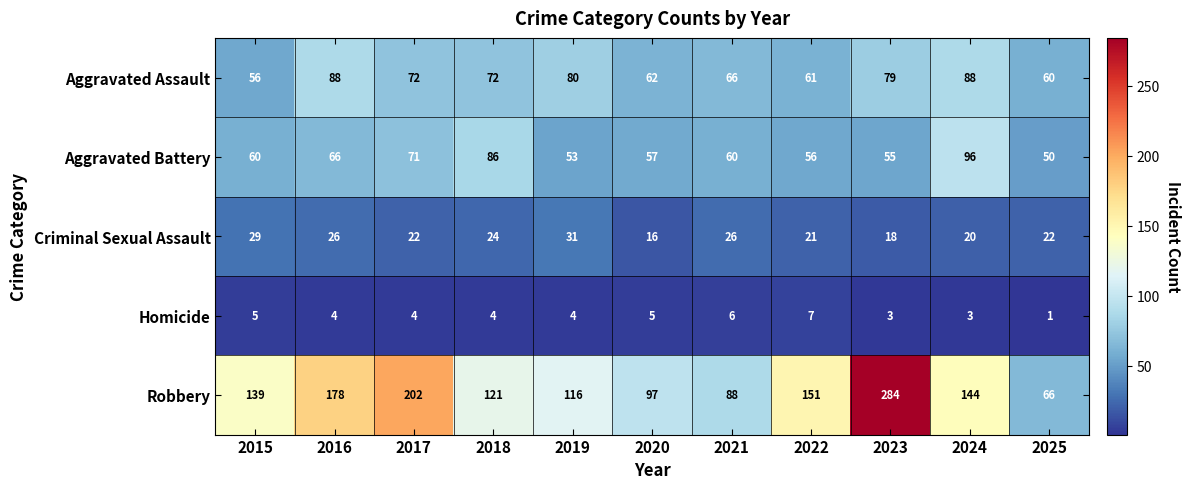

At which label does Homicide first exceed 4?

2015